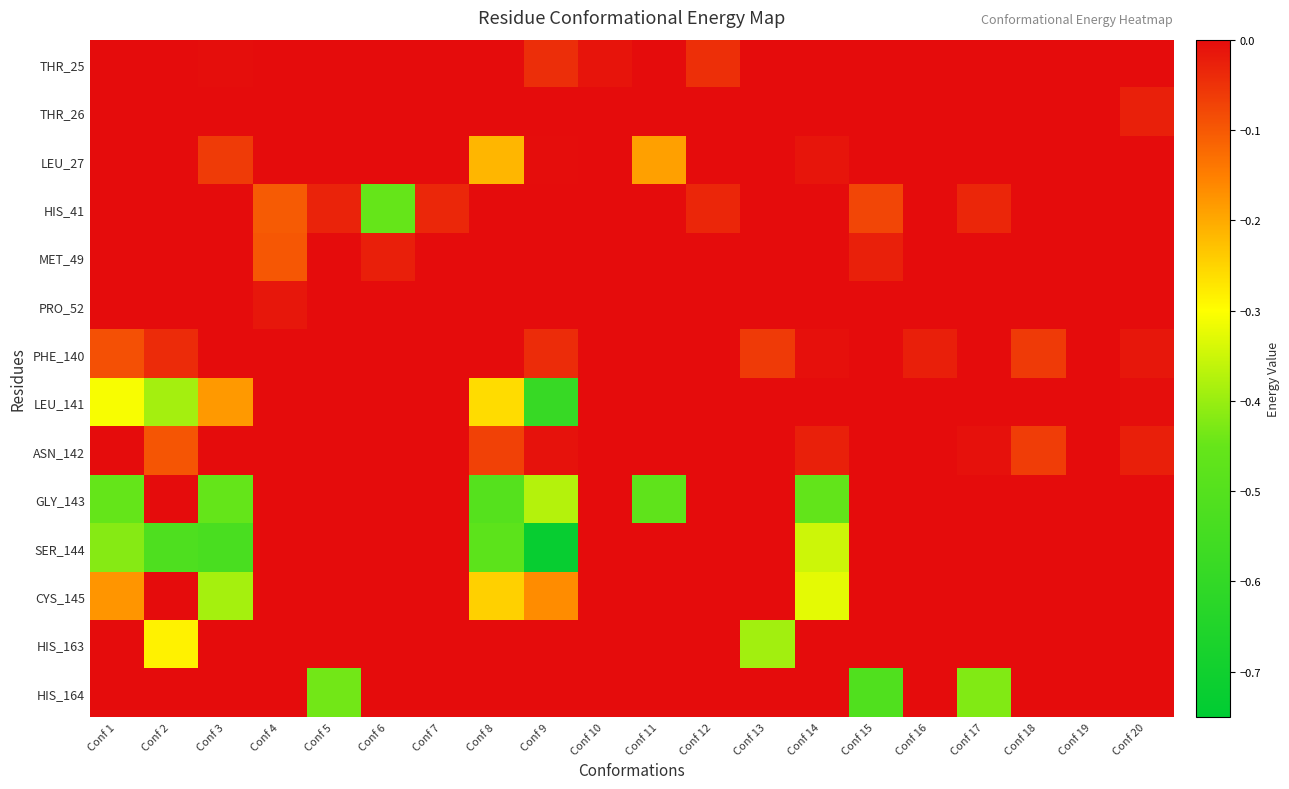

Reading left to right, what are all the values shown in this chart?

THR_25: Conf 1=0.0	Conf 2=0.0	Conf 3=-0.0	Conf 4=0.0	Conf 5=0.0	Conf 6=0.0	Conf 7=0.0	Conf 8=0.0	Conf 9=-0.0	Conf 10=-0.0	Conf 11=0.0	Conf 12=-0.0	Conf 13=0.0	Conf 14=0.0	Conf 15=0.0	Conf 16=0.0	Conf 17=0.0	Conf 18=0.0	Conf 19=0.0	Conf 20=0.0
THR_26: Conf 1=0.0	Conf 2=0.0	Conf 3=0.0	Conf 4=0.0	Conf 5=0.0	Conf 6=0.0	Conf 7=0.0	Conf 8=0.0	Conf 9=0.0	Conf 10=0.0	Conf 11=0.0	Conf 12=0.0	Conf 13=0.0	Conf 14=0.0	Conf 15=0.0	Conf 16=0.0	Conf 17=0.0	Conf 18=0.0	Conf 19=0.0	Conf 20=-0.0
LEU_27: Conf 1=-0.0	Conf 2=0.0	Conf 3=-0.1	Conf 4=0.0	Conf 5=0.0	Conf 6=0.0	Conf 7=0.0	Conf 8=-0.2	Conf 9=-0.0	Conf 10=0.0	Conf 11=-0.2	Conf 12=0.0	Conf 13=0.0	Conf 14=-0.0	Conf 15=0.0	Conf 16=0.0	Conf 17=0.0	Conf 18=0.0	Conf 19=0.0	Conf 20=0.0
HIS_41: Conf 1=0.0	Conf 2=0.0	Conf 3=0.0	Conf 4=-0.1	Conf 5=-0.0	Conf 6=-0.5	Conf 7=-0.0	Conf 8=0.0	Conf 9=0.0	Conf 10=0.0	Conf 11=0.0	Conf 12=-0.0	Conf 13=0.0	Conf 14=0.0	Conf 15=-0.1	Conf 16=0.0	Conf 17=-0.0	Conf 18=0.0	Conf 19=0.0	Conf 20=0.0
MET_49: Conf 1=0.0	Conf 2=0.0	Conf 3=0.0	Conf 4=-0.1	Conf 5=0.0	Conf 6=-0.0	Conf 7=0.0	Conf 8=0.0	Conf 9=0.0	Conf 10=0.0	Conf 11=0.0	Conf 12=0.0	Conf 13=0.0	Conf 14=0.0	Conf 15=-0.0	Conf 16=0.0	Conf 17=0.0	Conf 18=0.0	Conf 19=0.0	Conf 20=0.0
PRO_52: Conf 1=0.0	Conf 2=0.0	Conf 3=0.0	Conf 4=-0.0	Conf 5=0.0	Conf 6=0.0	Conf 7=0.0	Conf 8=0.0	Conf 9=0.0	Conf 10=0.0	Conf 11=0.0	Conf 12=0.0	Conf 13=0.0	Conf 14=0.0	Conf 15=0.0	Conf 16=0.0	Conf 17=0.0	Conf 18=0.0	Conf 19=0.0	Conf 20=0.0
PHE_140: Conf 1=-0.1	Conf 2=-0.0	Conf 3=0.0	Conf 4=0.0	Conf 5=0.0	Conf 6=0.0	Conf 7=0.0	Conf 8=0.0	Conf 9=-0.0	Conf 10=0.0	Conf 11=0.0	Conf 12=0.0	Conf 13=-0.1	Conf 14=-0.0	Conf 15=0.0	Conf 16=-0.0	Conf 17=0.0	Conf 18=-0.1	Conf 19=0.0	Conf 20=-0.0
LEU_141: Conf 1=-0.3	Conf 2=-0.4	Conf 3=-0.2	Conf 4=0.0	Conf 5=0.0	Conf 6=0.0	Conf 7=0.0	Conf 8=-0.3	Conf 9=-0.6	Conf 10=0.0	Conf 11=0.0	Conf 12=0.0	Conf 13=0.0	Conf 14=0.0	Conf 15=0.0	Conf 16=0.0	Conf 17=0.0	Conf 18=0.0	Conf 19=0.0	Conf 20=-0.0
ASN_142: Conf 1=0.0	Conf 2=-0.1	Conf 3=0.0	Conf 4=0.0	Conf 5=0.0	Conf 6=0.0	Conf 7=0.0	Conf 8=-0.1	Conf 9=-0.0	Conf 10=0.0	Conf 11=0.0	Conf 12=0.0	Conf 13=0.0	Conf 14=-0.0	Conf 15=0.0	Conf 16=0.0	Conf 17=-0.0	Conf 18=-0.1	Conf 19=0.0	Conf 20=-0.0
GLY_143: Conf 1=-0.5	Conf 2=0.0	Conf 3=-0.5	Conf 4=0.0	Conf 5=0.0	Conf 6=0.0	Conf 7=0.0	Conf 8=-0.5	Conf 9=-0.4	Conf 10=0.0	Conf 11=-0.5	Conf 12=0.0	Conf 13=0.0	Conf 14=-0.5	Conf 15=0.0	Conf 16=0.0	Conf 17=0.0	Conf 18=0.0	Conf 19=0.0	Conf 20=0.0
SER_144: Conf 1=-0.4	Conf 2=-0.5	Conf 3=-0.5	Conf 4=0.0	Conf 5=0.0	Conf 6=0.0	Conf 7=0.0	Conf 8=-0.5	Conf 9=-0.7	Conf 10=0.0	Conf 11=0.0	Conf 12=0.0	Conf 13=0.0	Conf 14=-0.3	Conf 15=0.0	Conf 16=0.0	Conf 17=0.0	Conf 18=0.0	Conf 19=0.0	Conf 20=0.0
CYS_145: Conf 1=-0.2	Conf 2=0.0	Conf 3=-0.4	Conf 4=0.0	Conf 5=0.0	Conf 6=0.0	Conf 7=0.0	Conf 8=-0.2	Conf 9=-0.2	Conf 10=0.0	Conf 11=0.0	Conf 12=0.0	Conf 13=0.0	Conf 14=-0.3	Conf 15=0.0	Conf 16=0.0	Conf 17=0.0	Conf 18=0.0	Conf 19=0.0	Conf 20=0.0
HIS_163: Conf 1=0.0	Conf 2=-0.3	Conf 3=0.0	Conf 4=0.0	Conf 5=0.0	Conf 6=0.0	Conf 7=0.0	Conf 8=0.0	Conf 9=0.0	Conf 10=0.0	Conf 11=0.0	Conf 12=0.0	Conf 13=-0.4	Conf 14=0.0	Conf 15=0.0	Conf 16=0.0	Conf 17=0.0	Conf 18=0.0	Conf 19=0.0	Conf 20=0.0
HIS_164: Conf 1=0.0	Conf 2=0.0	Conf 3=0.0	Conf 4=0.0	Conf 5=-0.4	Conf 6=0.0	Conf 7=0.0	Conf 8=0.0	Conf 9=0.0	Conf 10=0.0	Conf 11=0.0	Conf 12=0.0	Conf 13=0.0	Conf 14=0.0	Conf 15=-0.5	Conf 16=0.0	Conf 17=-0.4	Conf 18=0.0	Conf 19=0.0	Conf 20=0.0